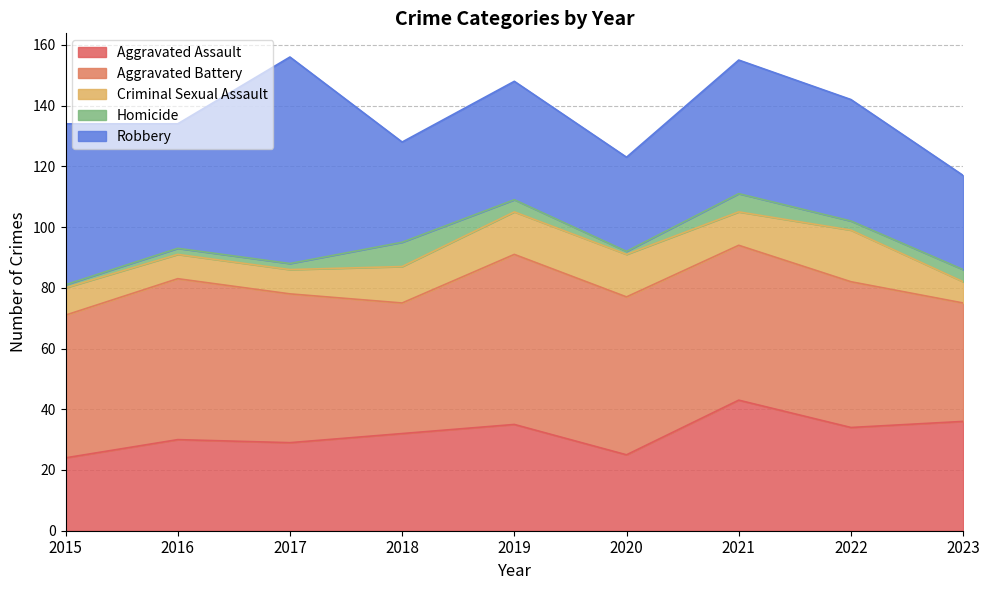

What is the value of the Aggravated Assault point at the 5th from the left?

35